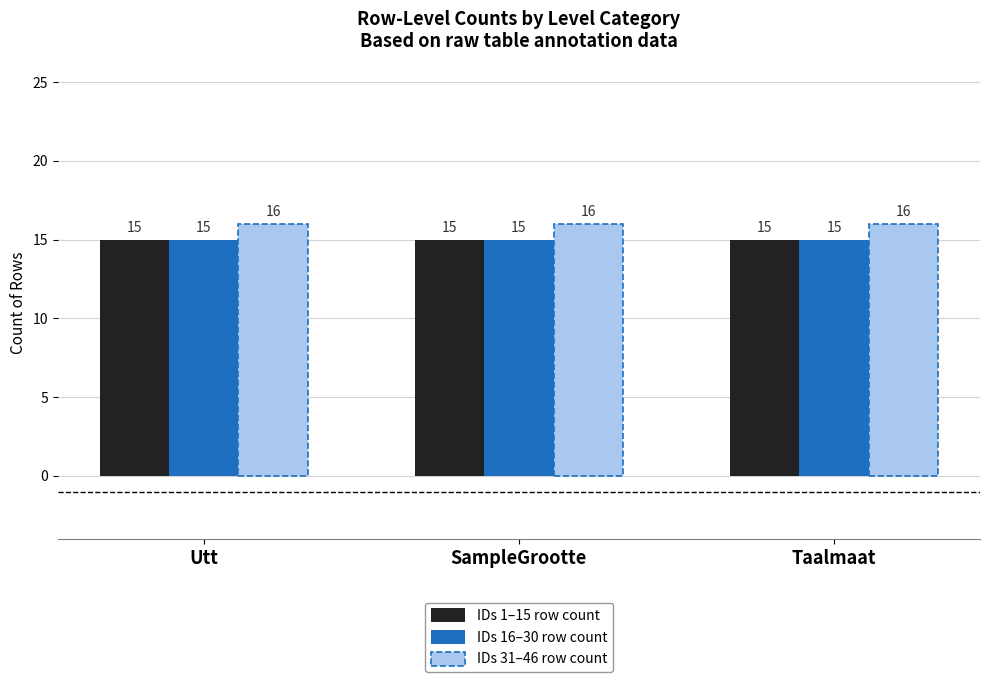

What is the maximum value shown in the chart?

16